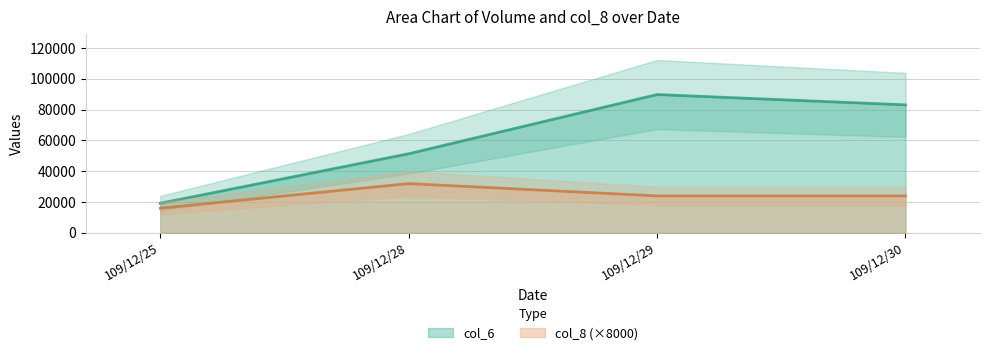

Does the chart display data point markers on the line(s)?

No